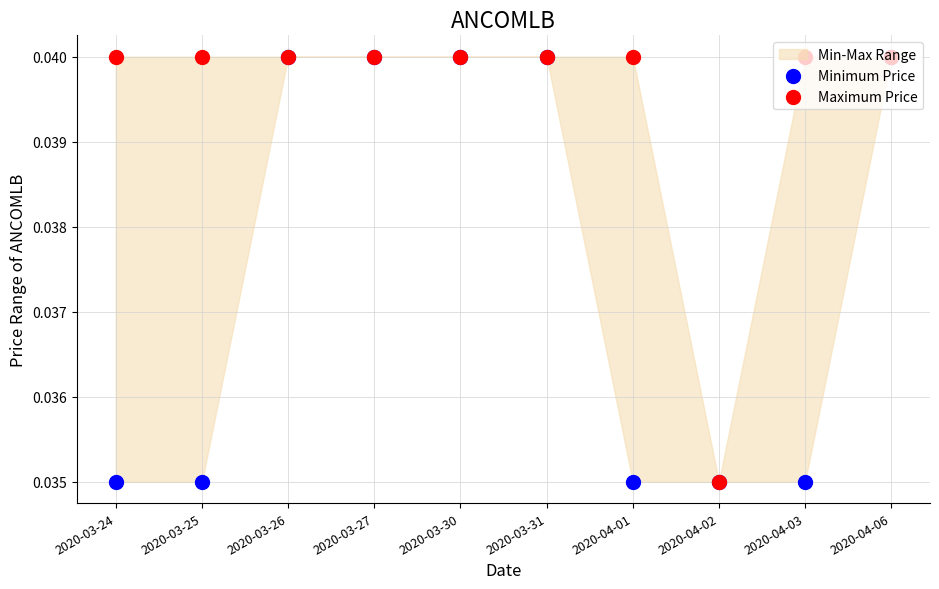

Which series has the largest Y range (max minus min)?

Minimum Price